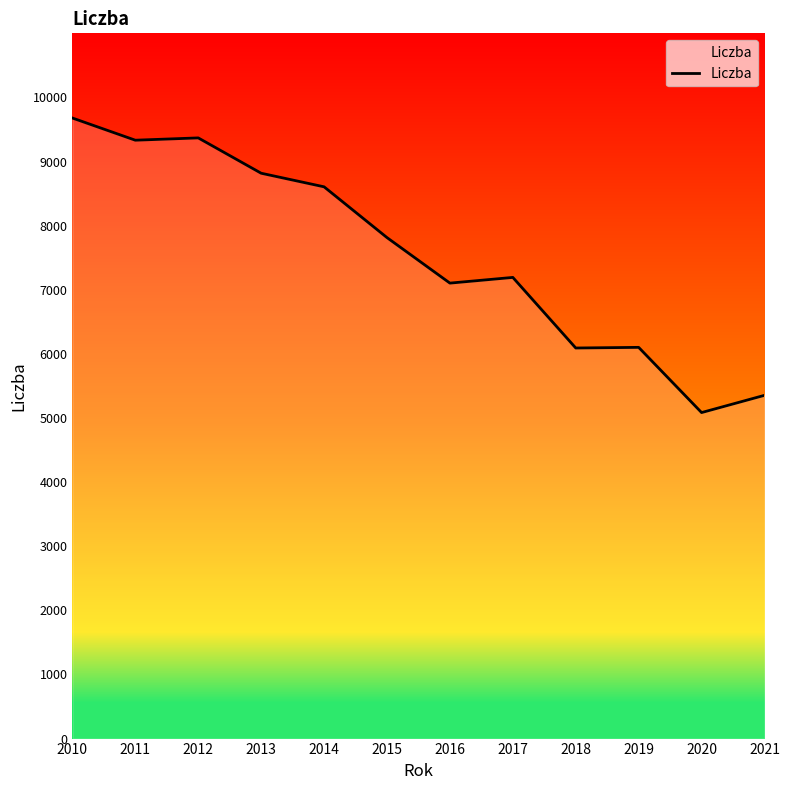

Is it true that the value at 2018 is 2584?

False